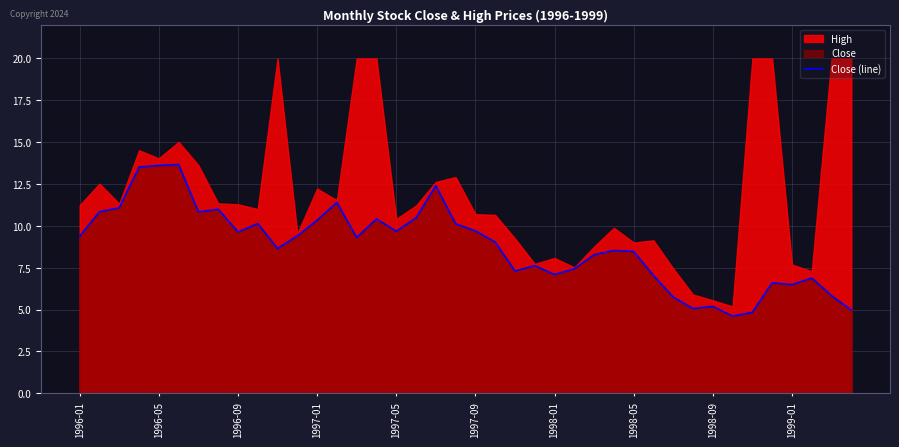

What is the lowest value of the Close (line) series?

4.6